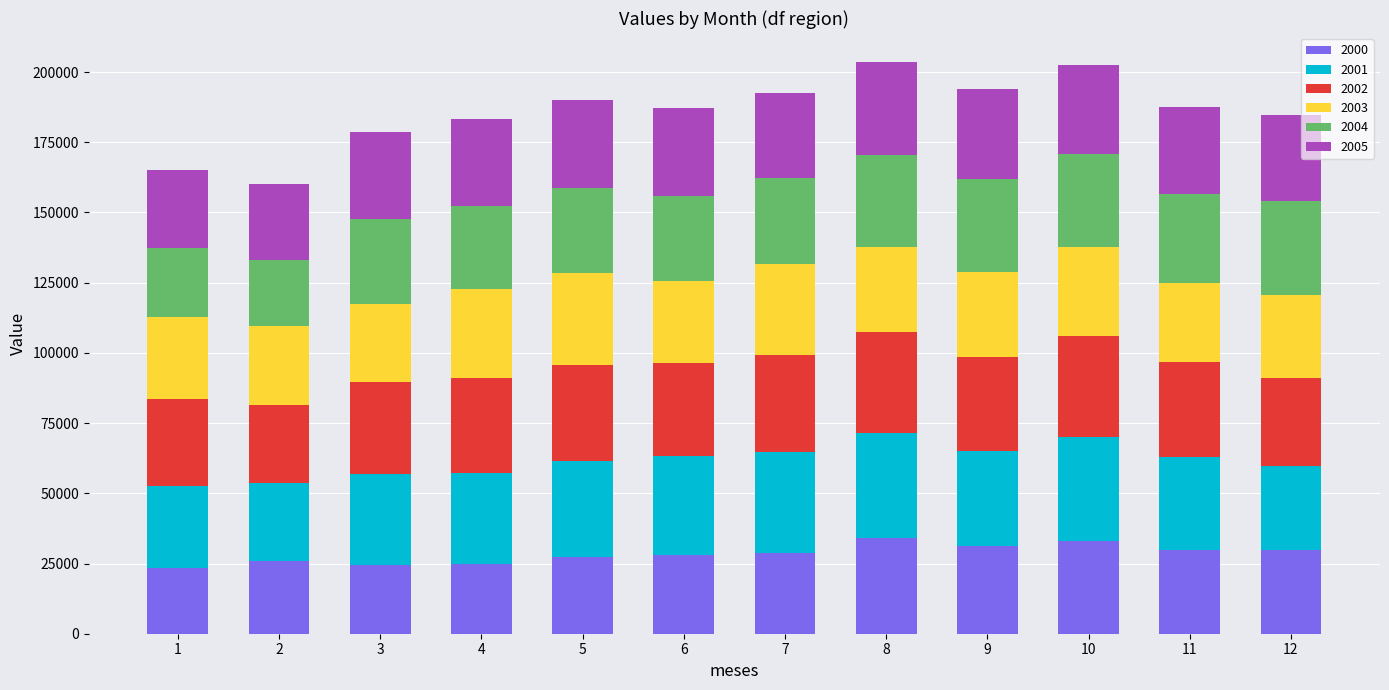

What is the difference between the maximum and minimum values in the 2000 series?

10896.7